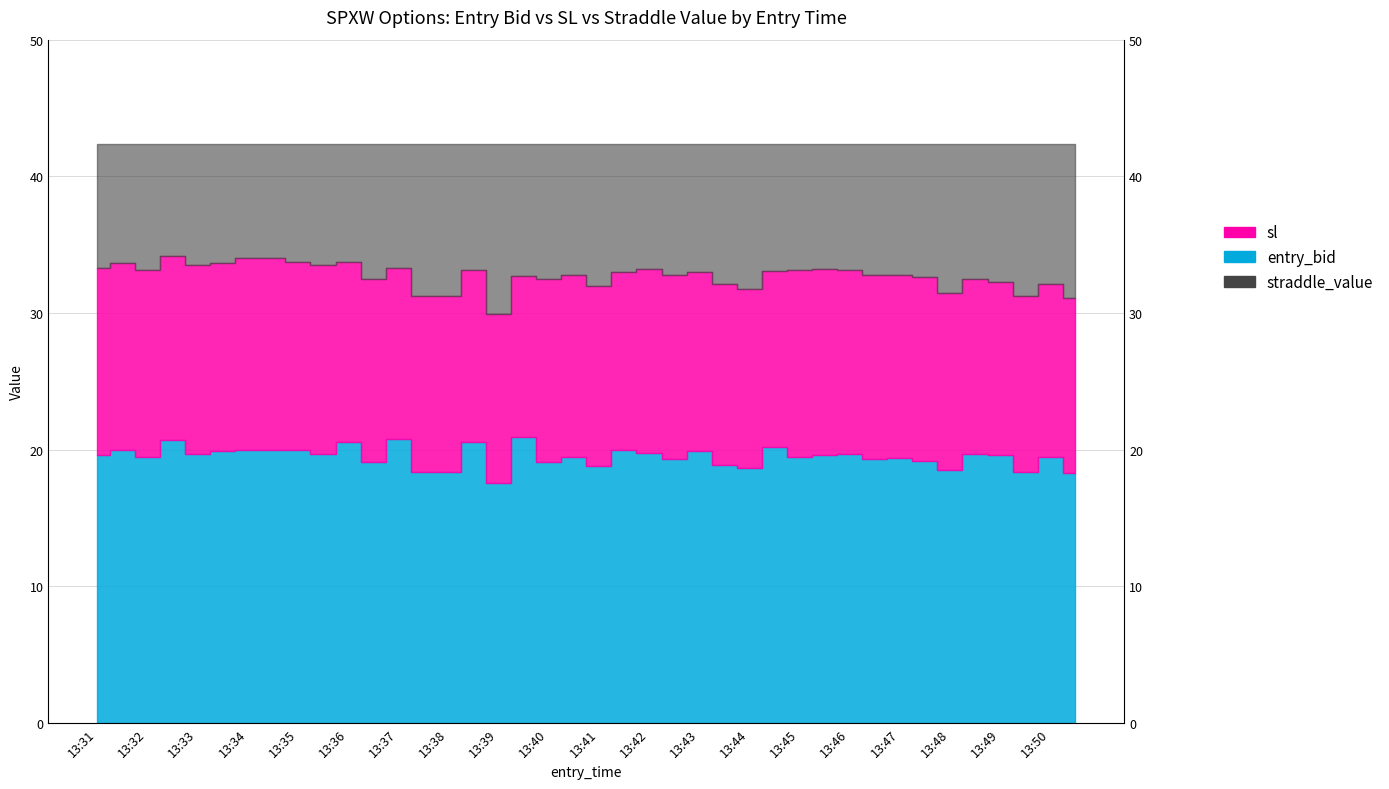

List the labels in order of sl value, smallest first.

13:39, 13:50, 13:37, 13:38, 13:49, 13:48, 13:44, 13:41, 13:43, 13:50, 13:49, 13:36, 13:40, 13:48, 13:47, 13:39, 13:40, 13:42, 13:46, 13:47, 13:41, 13:43, 13:44, 13:32, 13:38, 13:45, 13:46, 13:42, 13:45, 13:31, 13:37, 13:33, 13:35, 13:31, 13:33, 13:35, 13:36, 13:34, 13:34, 13:32